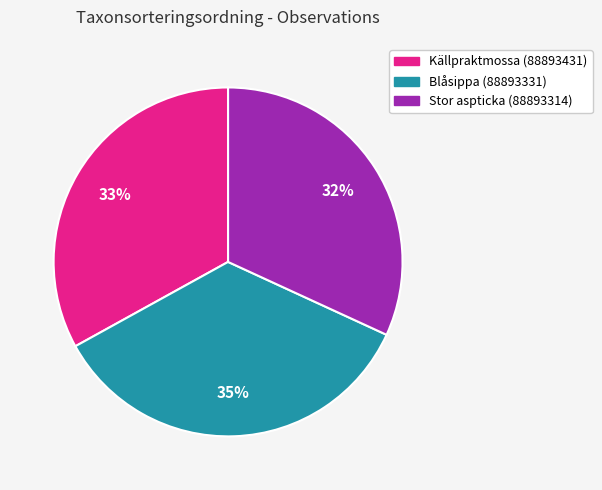

To the nearest percent, what is the average slice percentage?

33%